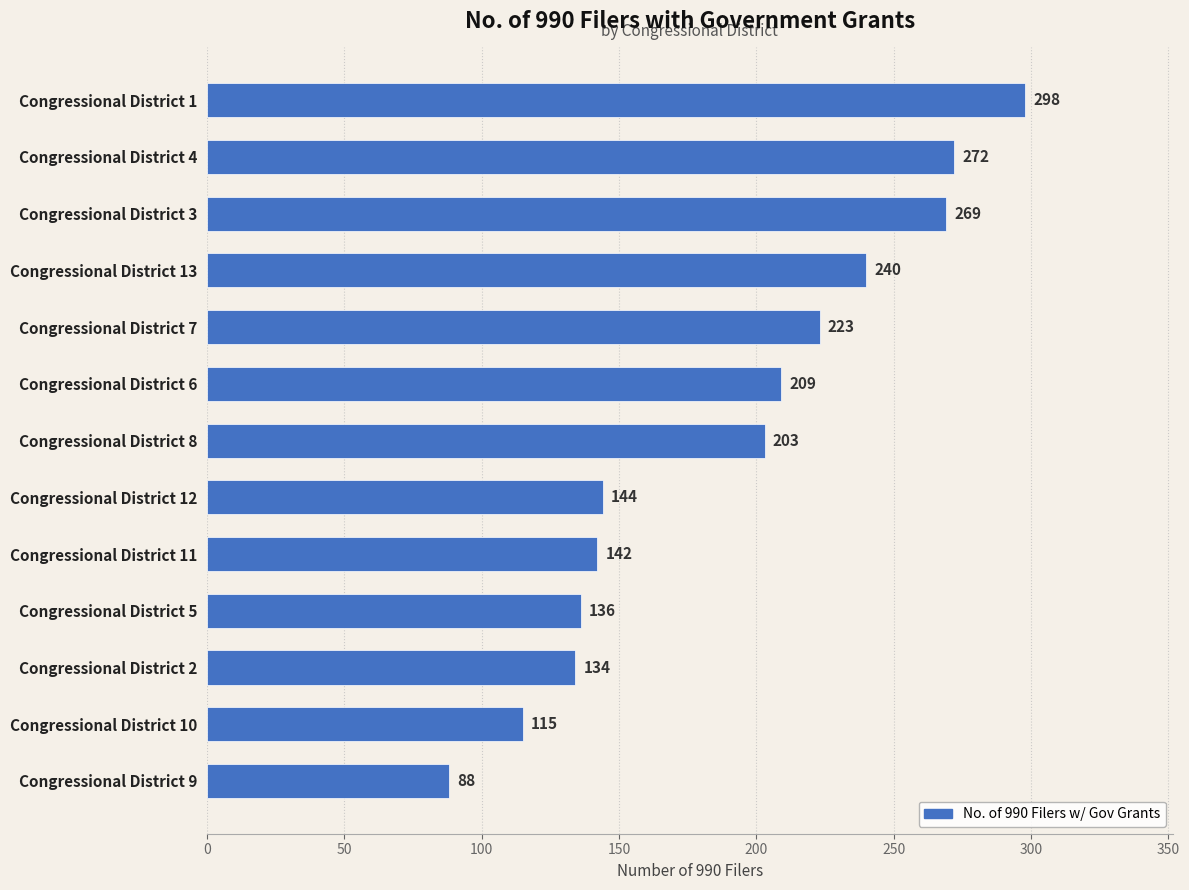

Does the chart contain stacked bars?

No